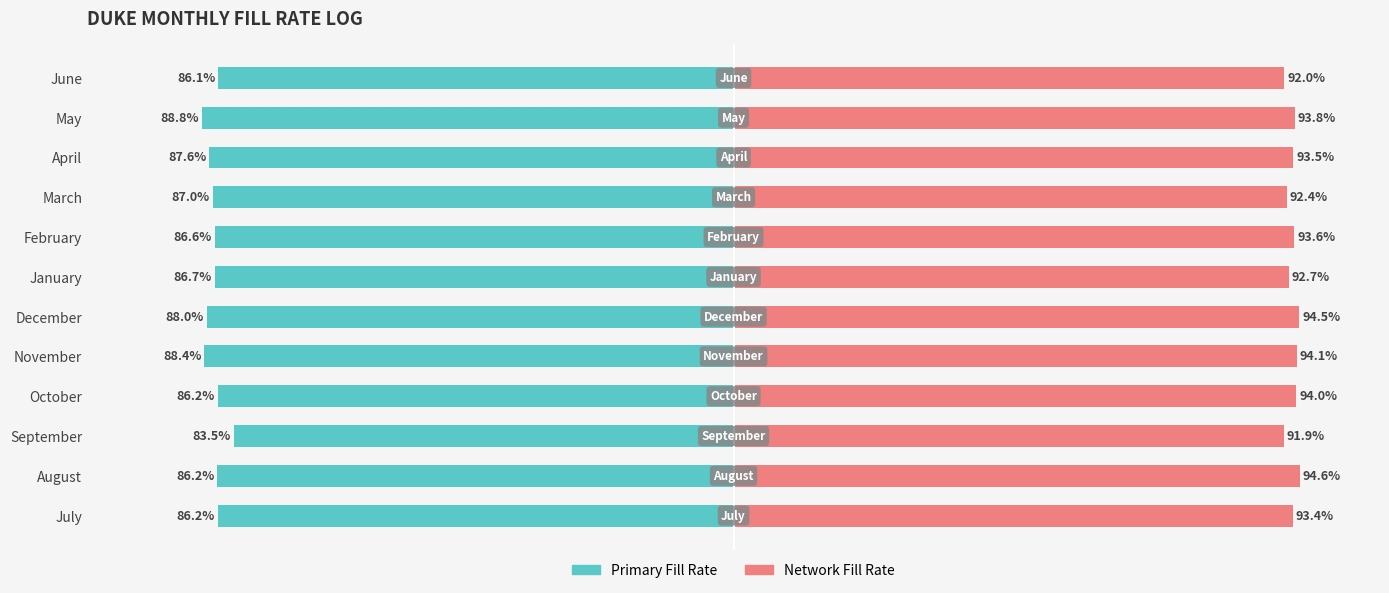

At how many categories does at least one series exceed 0?

12